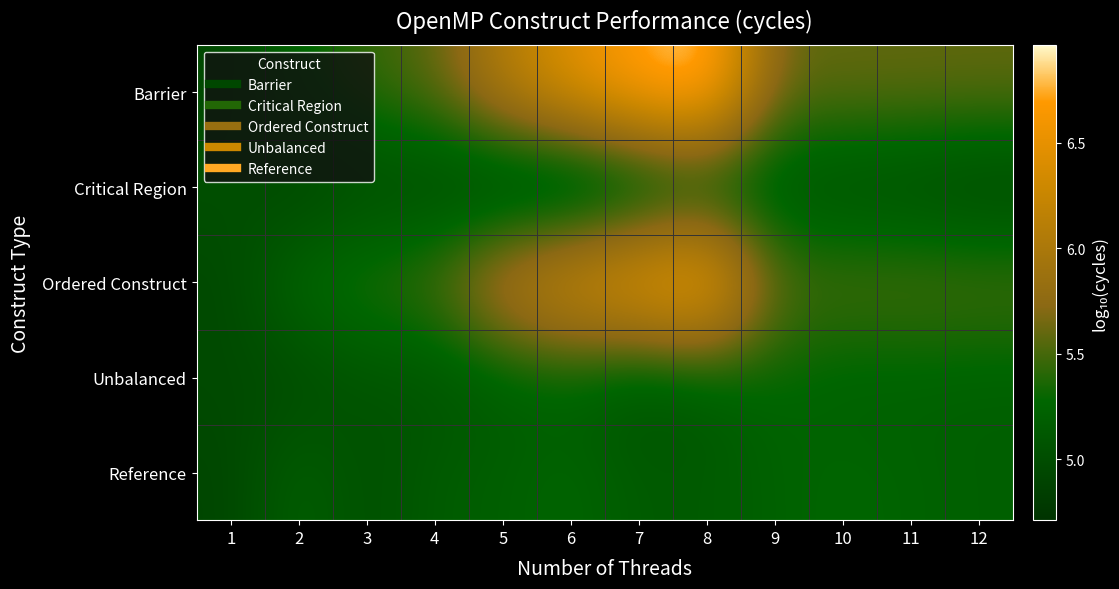

Reading right to left, list all the values displayed in this chart.

Barrier: 12=5.6	11=5.6	10=5.6	9=5.6	8=7.0	7=6.8	6=6.5	5=6.1	4=5.6	3=5.5	2=5.3	1=4.9
Critical Region: 12=4.9	11=5.0	10=5.0	9=5.0	8=5.0	7=4.8	6=4.7	5=4.8	4=4.9	3=5.0	2=4.9	1=5.0
Ordered Construct: 12=5.5	11=5.6	10=5.6	9=5.6	8=6.9	7=6.7	6=6.4	5=6.1	4=5.6	3=5.4	2=5.3	1=4.9
Unbalanced: 12=5.2	11=5.2	10=5.2	9=5.3	8=5.1	7=5.0	6=5.2	5=5.2	4=5.1	3=5.1	2=4.9	1=5.0
Reference: 12=5.2	11=5.2	10=5.3	9=5.2	8=5.1	7=5.1	6=5.3	5=5.2	4=5.2	3=5.0	2=5.2	1=4.9